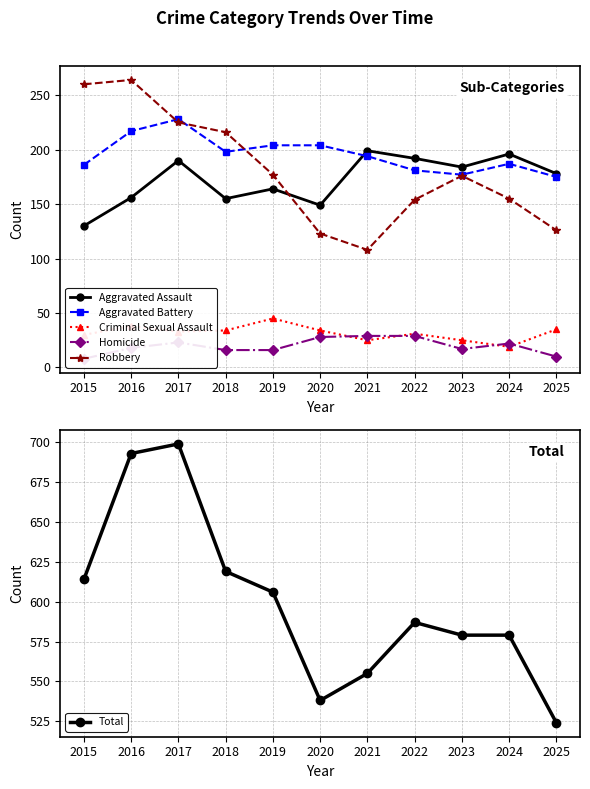

Which series has the largest total across all categories?

Total